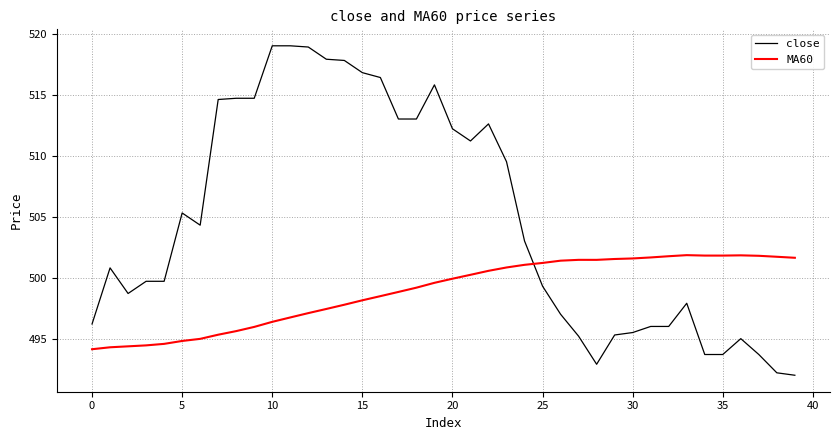

Which series ends up on top after the final intersection of close and MA60?

MA60